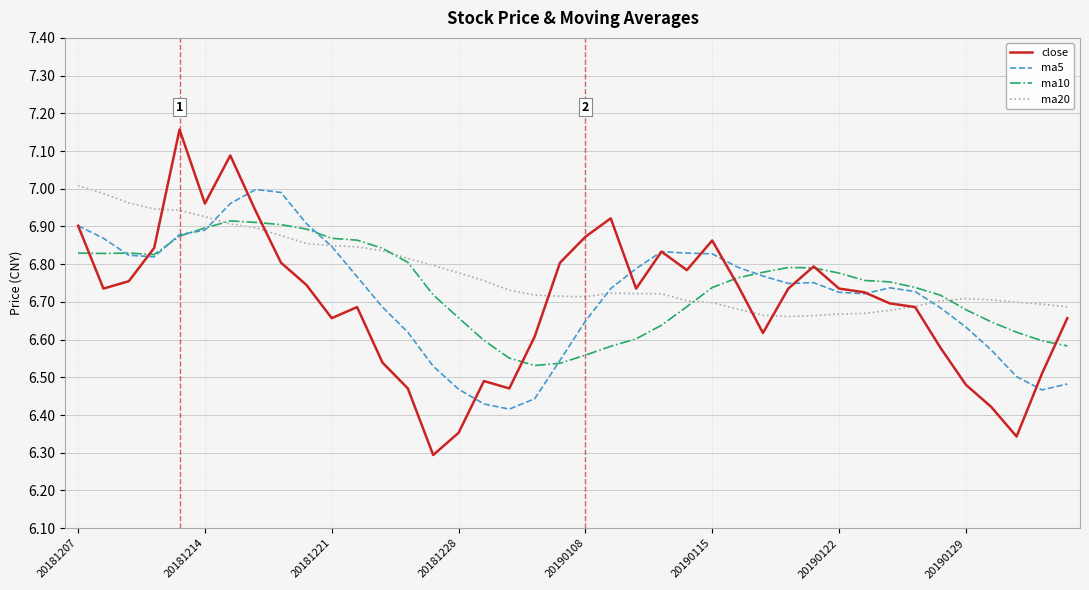

Which series has the widest spread of values?

close